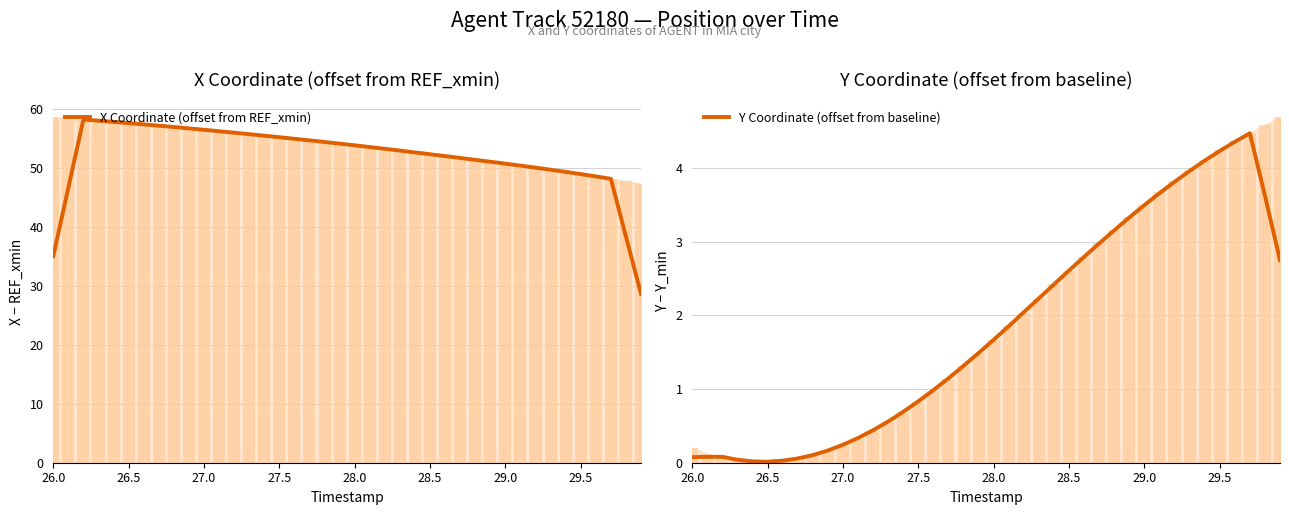

True or false: Y Coordinate (offset from baseline) and X Coordinate (offset from REF_xmin) intersect in this chart.

False